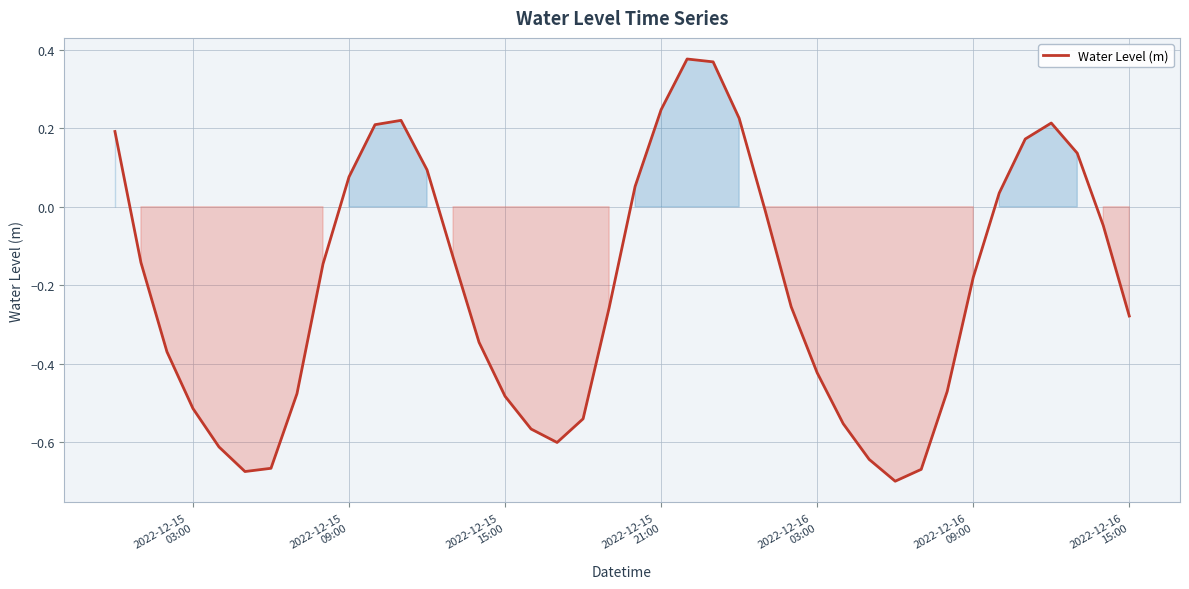

What is the difference between the maximum and minimum values?

1.1